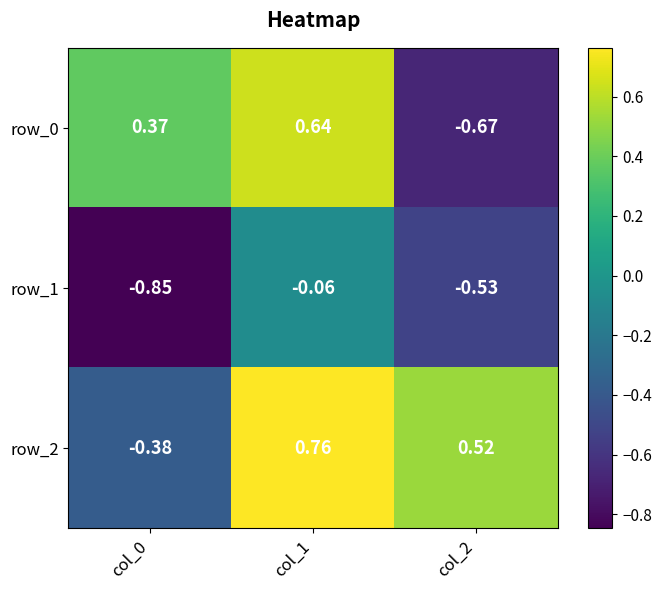

Which category has the highest value in the row_2 series?

col_1